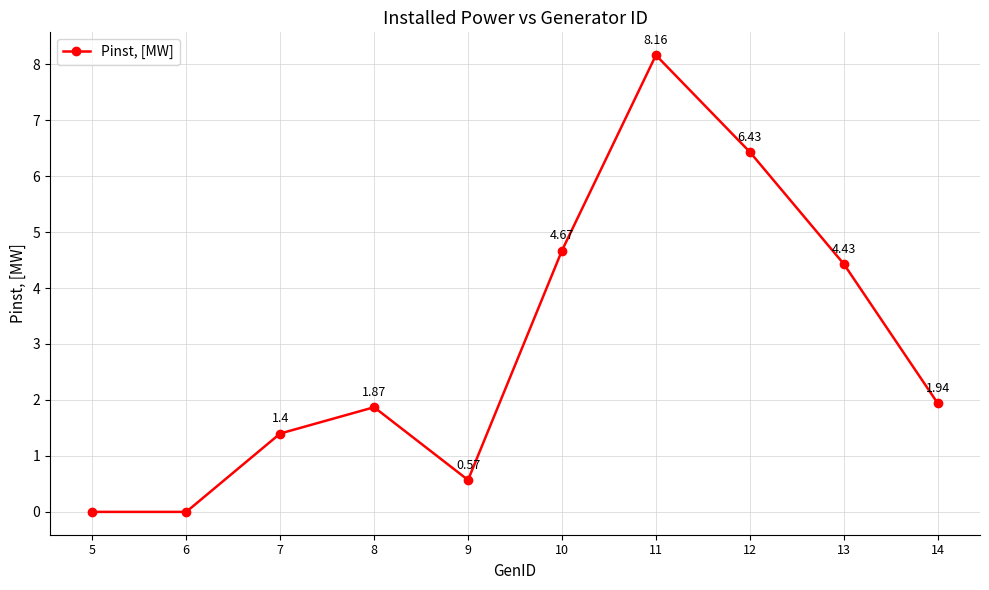

True or false: there are more than 1 points higher than both neighbors.

True